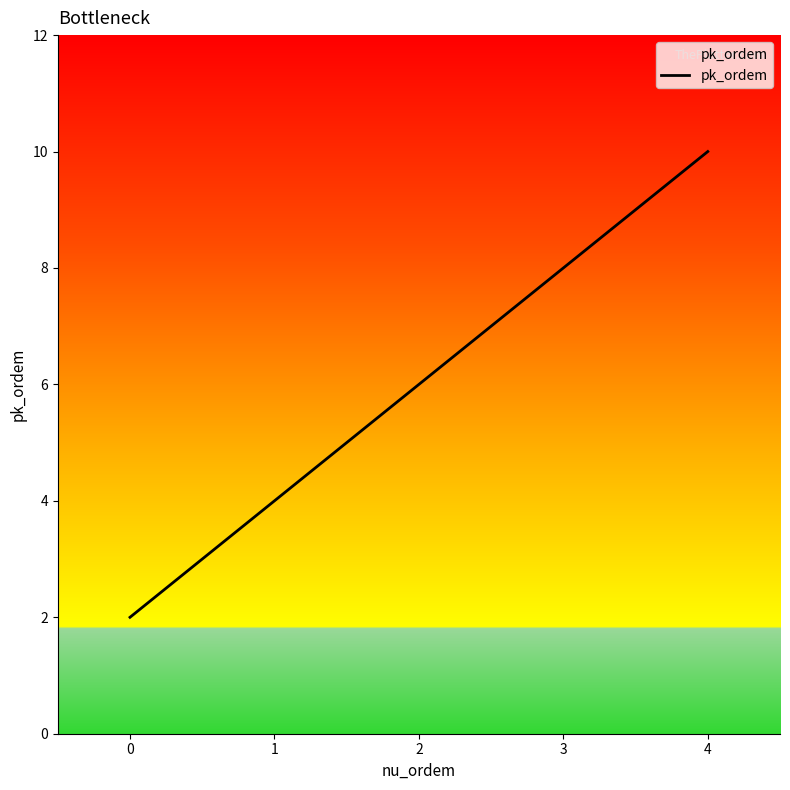

What is the maximum value shown in the chart?

10